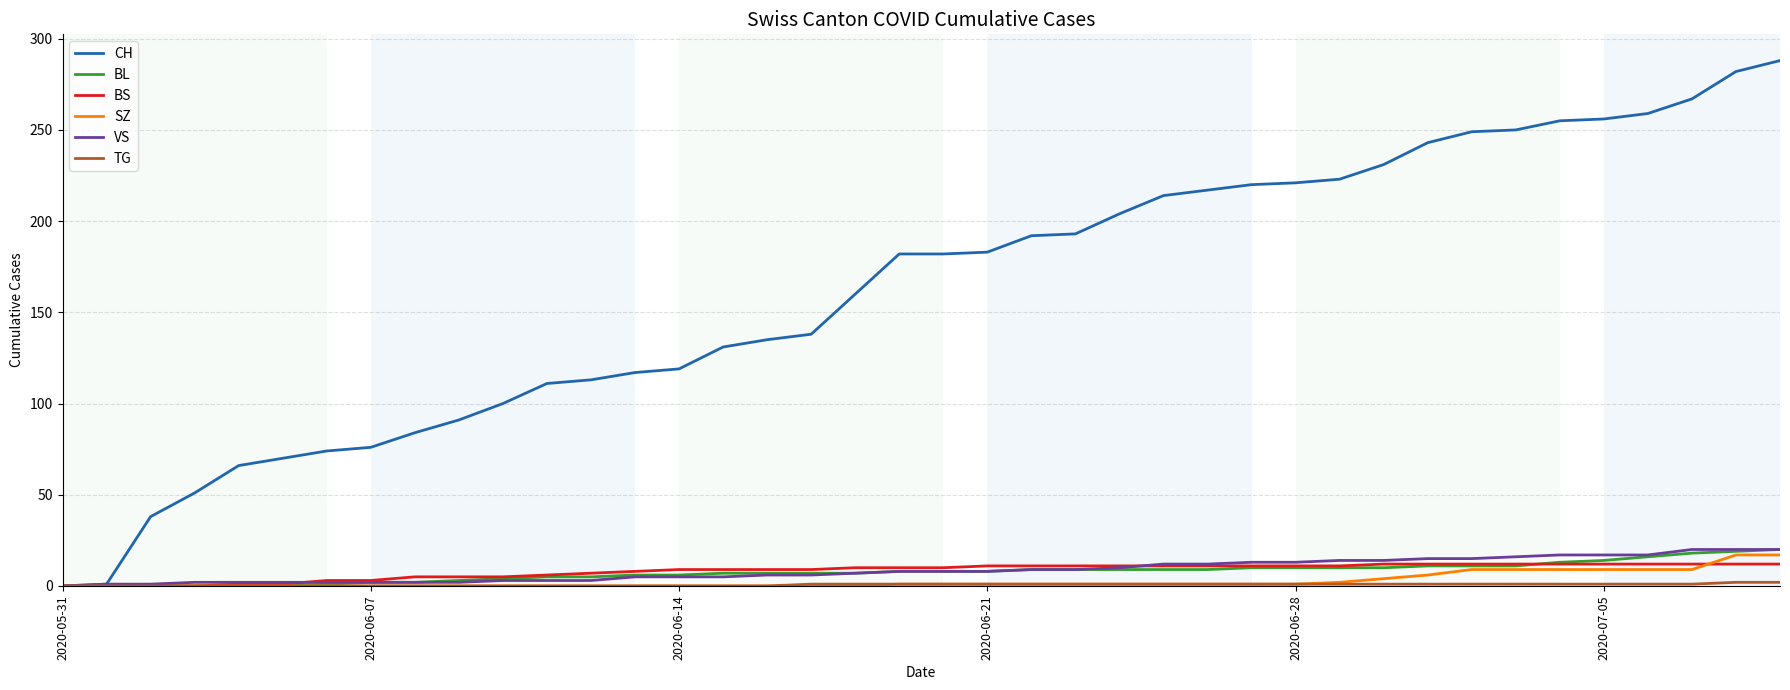

What is the greatest value displayed?

288